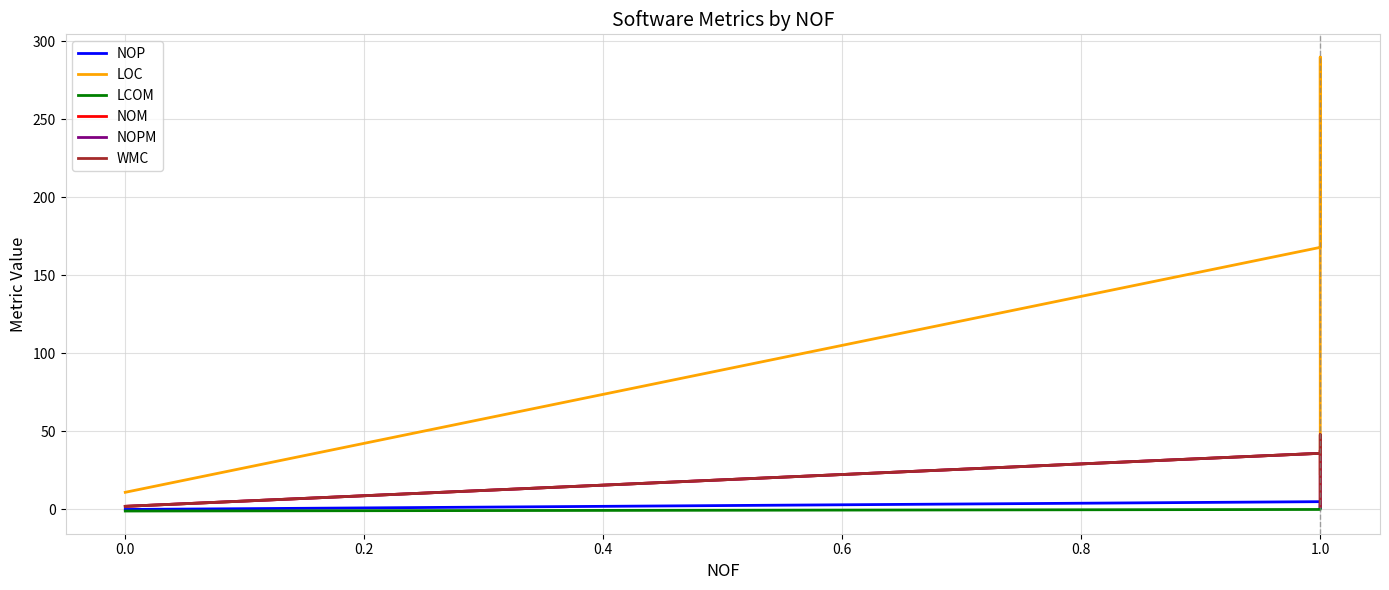

Does the chart display data point markers on the line(s)?

No